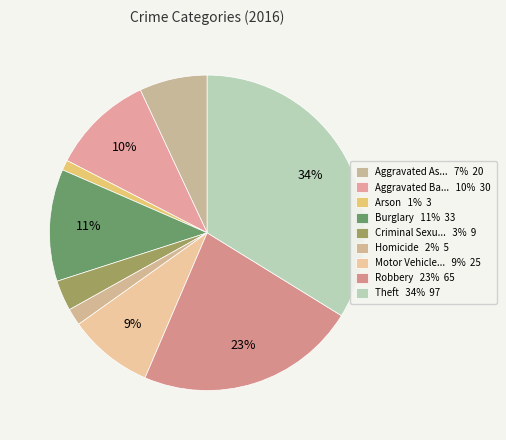

How many slices are in this pie chart?

9